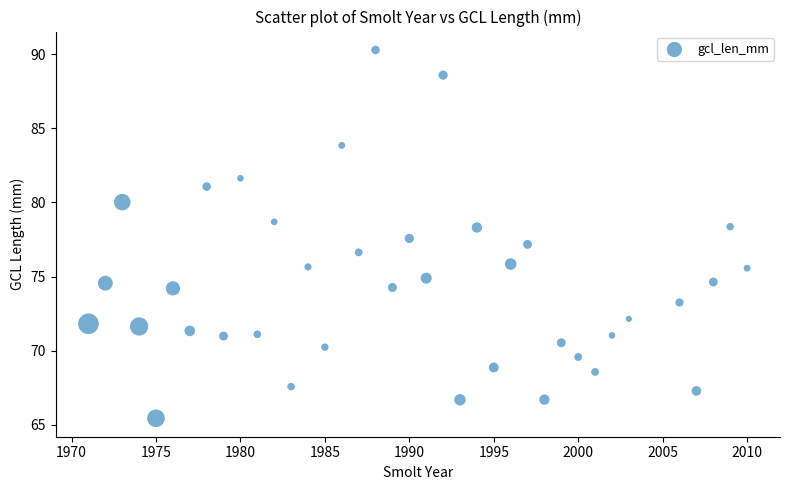

What is the range of X values (max minus min)?

39.0